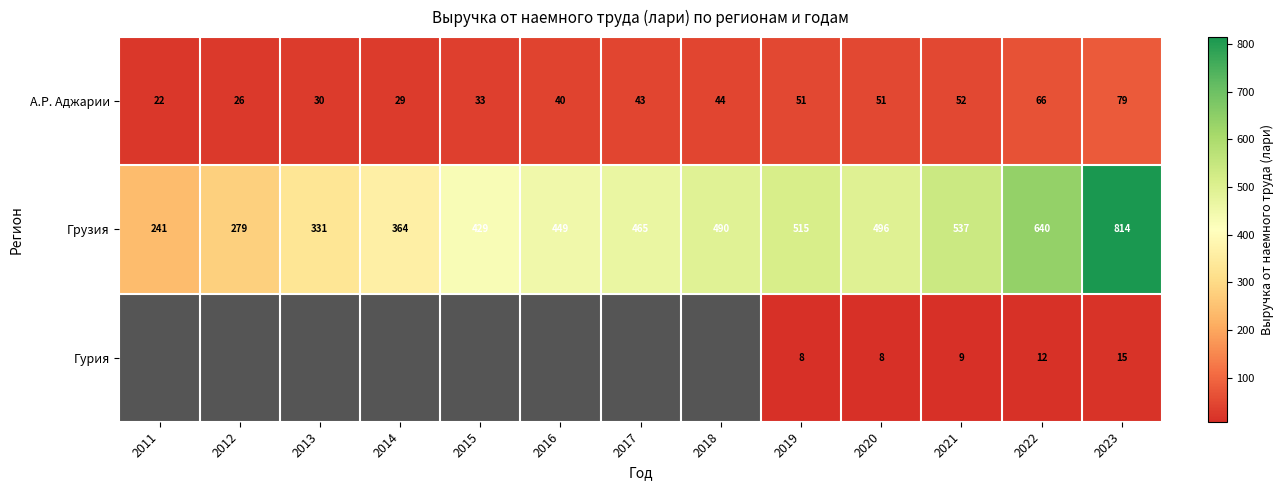

Which has a higher value, 2013 or 2022?

2022